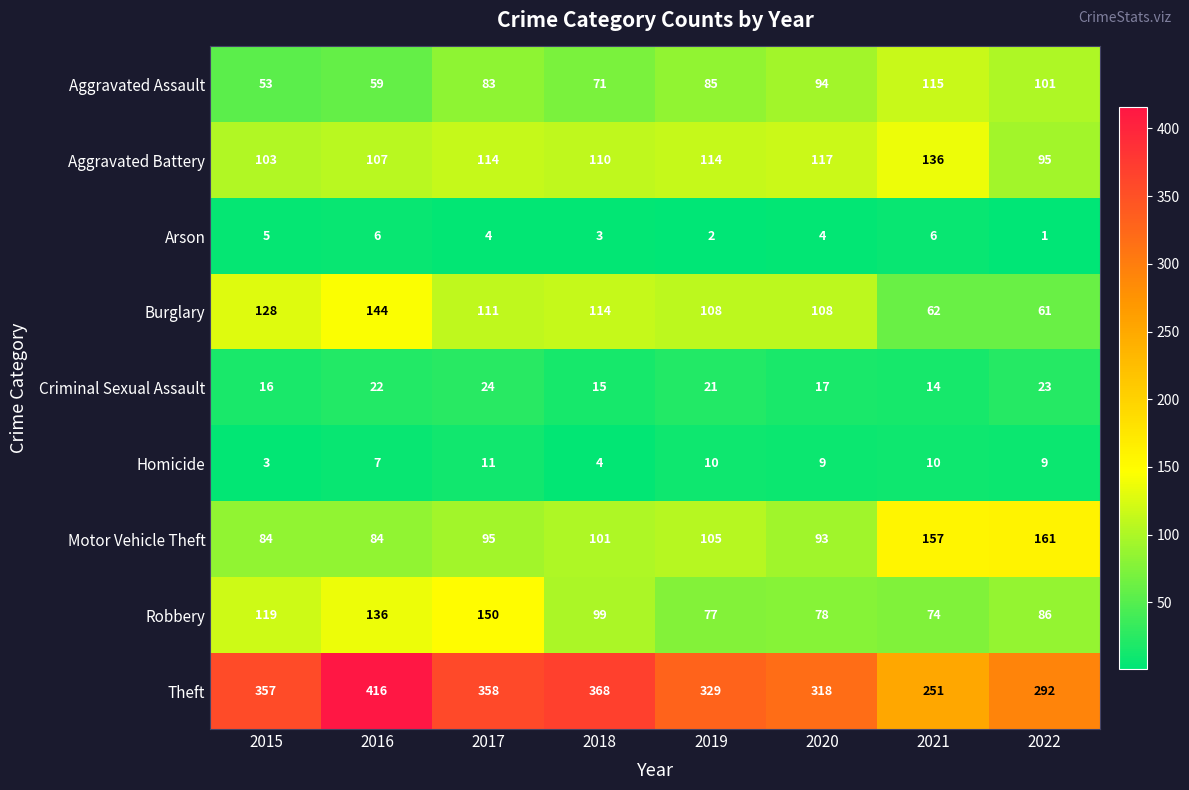

Which series changed the most between 2019 and 2021?

Theft